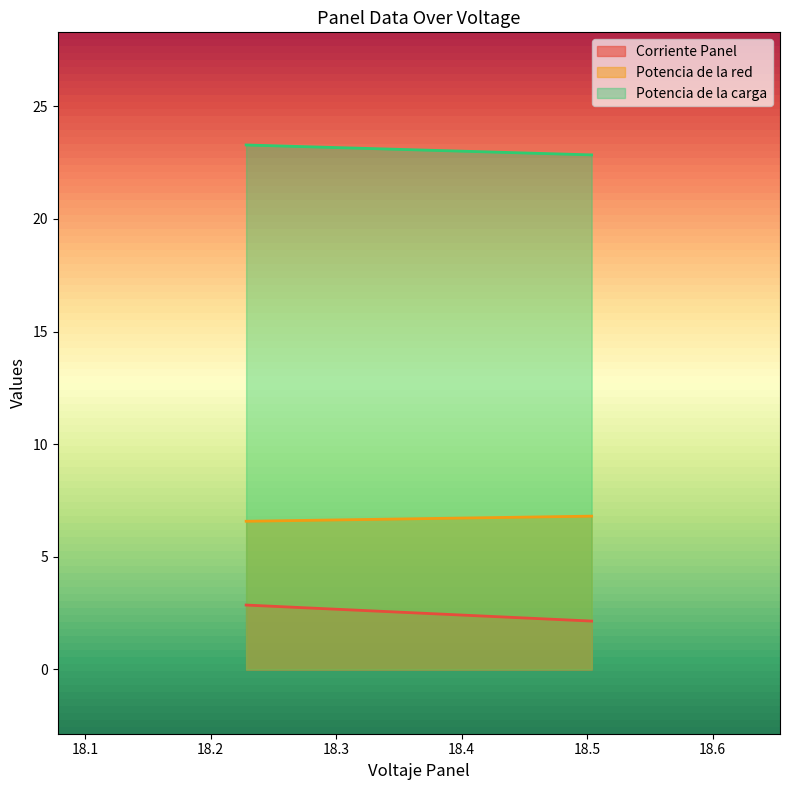

How many data points does each series have?

2